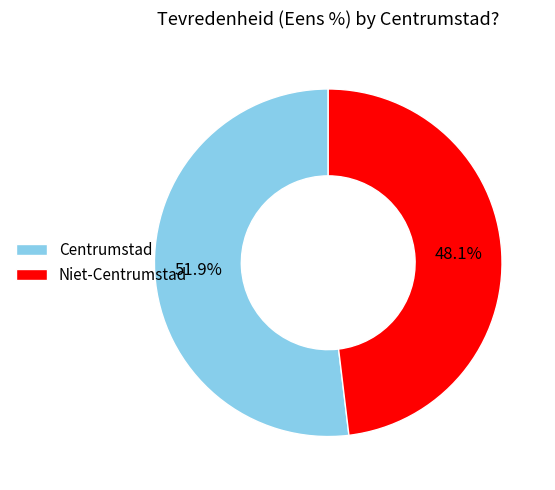

Which has a higher value, Niet-Centrumstad or Centrumstad?

Centrumstad